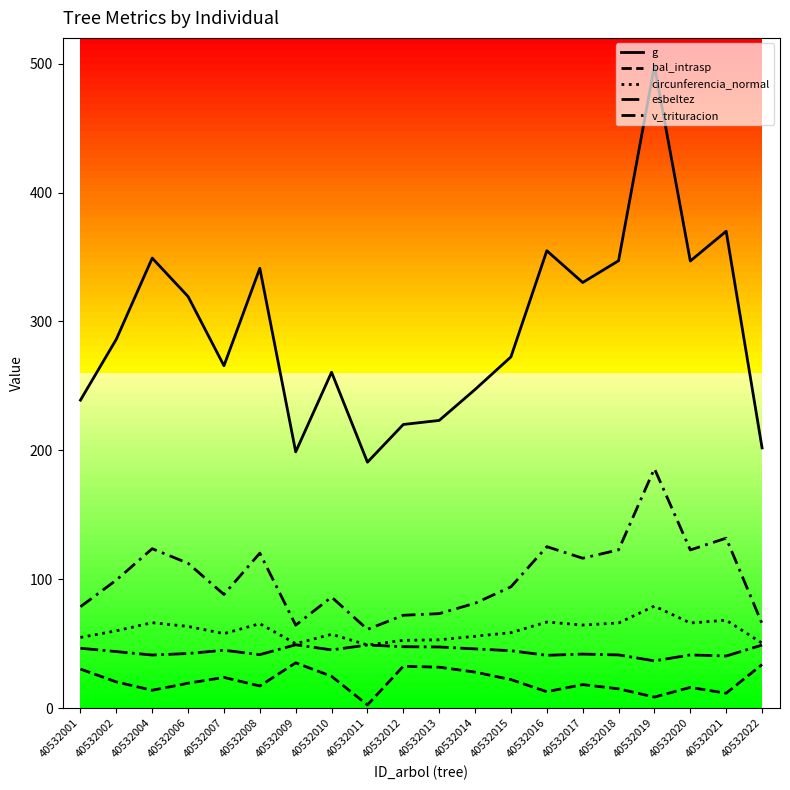

How many lines are shown in the chart?

5